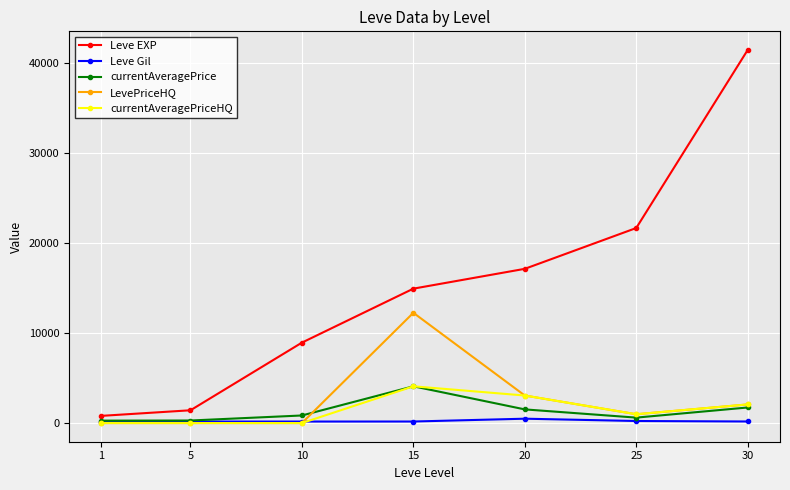

What is the difference between the highest and lowest values at 10?

8930.0